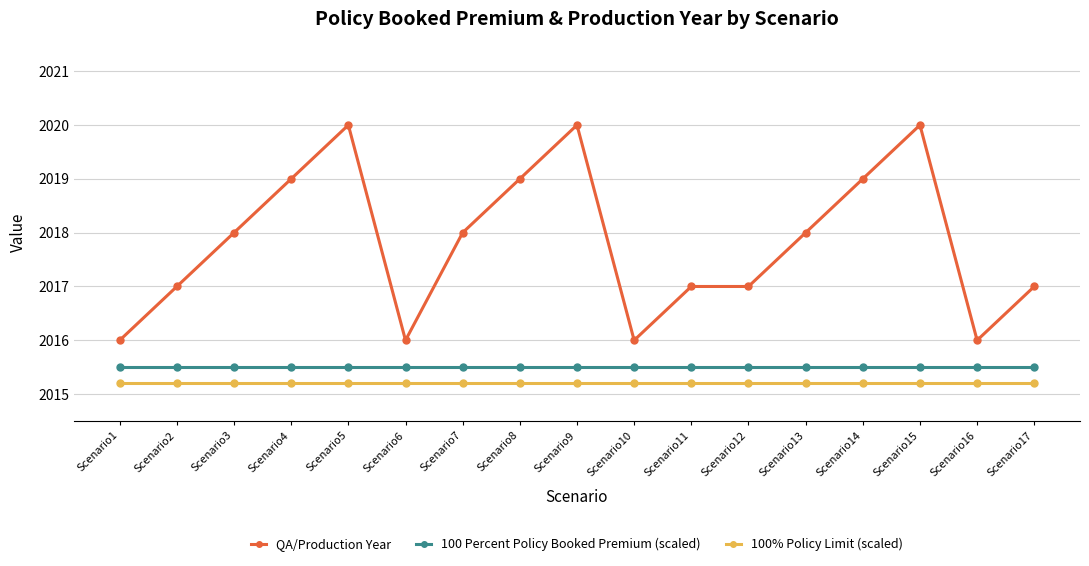

Reading left to right, extract all data points from this chart.

QA/Production Year: Scenario1=2016.0	Scenario2=2017.0	Scenario3=2018.0	Scenario4=2019.0	Scenario5=2020.0	Scenario6=2016.0	Scenario7=2018.0	Scenario8=2019.0	Scenario9=2020.0	Scenario10=2016.0	Scenario11=2017.0	Scenario12=2017.0	Scenario13=2018.0	Scenario14=2019.0	Scenario15=2020.0	Scenario16=2016.0	Scenario17=2017.0
100 Percent Policy Booked Premium (scaled): Scenario1=2015.5	Scenario2=2015.5	Scenario3=2015.5	Scenario4=2015.5	Scenario5=2015.5	Scenario6=2015.5	Scenario7=2015.5	Scenario8=2015.5	Scenario9=2015.5	Scenario10=2015.5	Scenario11=2015.5	Scenario12=2015.5	Scenario13=2015.5	Scenario14=2015.5	Scenario15=2015.5	Scenario16=2015.5	Scenario17=2015.5
100% Policy Limit (scaled): Scenario1=2015.2	Scenario2=2015.2	Scenario3=2015.2	Scenario4=2015.2	Scenario5=2015.2	Scenario6=2015.2	Scenario7=2015.2	Scenario8=2015.2	Scenario9=2015.2	Scenario10=2015.2	Scenario11=2015.2	Scenario12=2015.2	Scenario13=2015.2	Scenario14=2015.2	Scenario15=2015.2	Scenario16=2015.2	Scenario17=2015.2